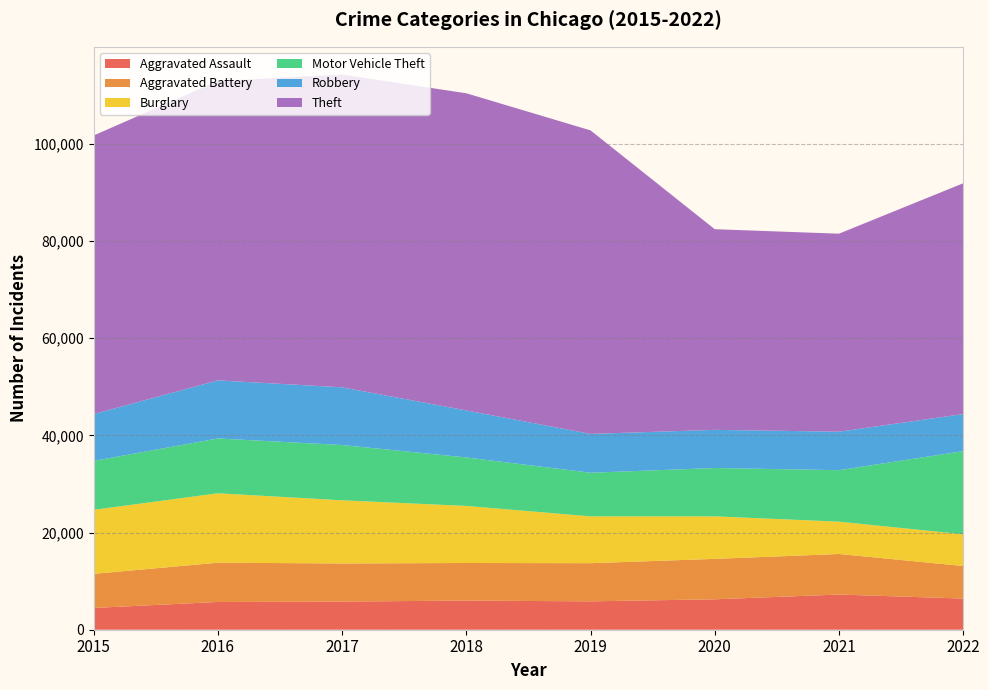

Reading left to right, list all the values displayed in this chart.

Aggravated Assault: 4480	5712	5793	6001	5840	6263	7242	6418
Aggravated Battery: 7018	8085	7845	7735	7857	8319	8347	6698
Burglary: 13184	14289	13001	11746	9639	8755	6658	6525
Motor Vehicle Theft: 10068	11286	11380	9983	8977	9952	10595	17117
Robbery: 9638	11960	11880	9679	7994	7856	7919	7638
Theft: 57350	61618	64380	65282	62480	41304	40762	47504